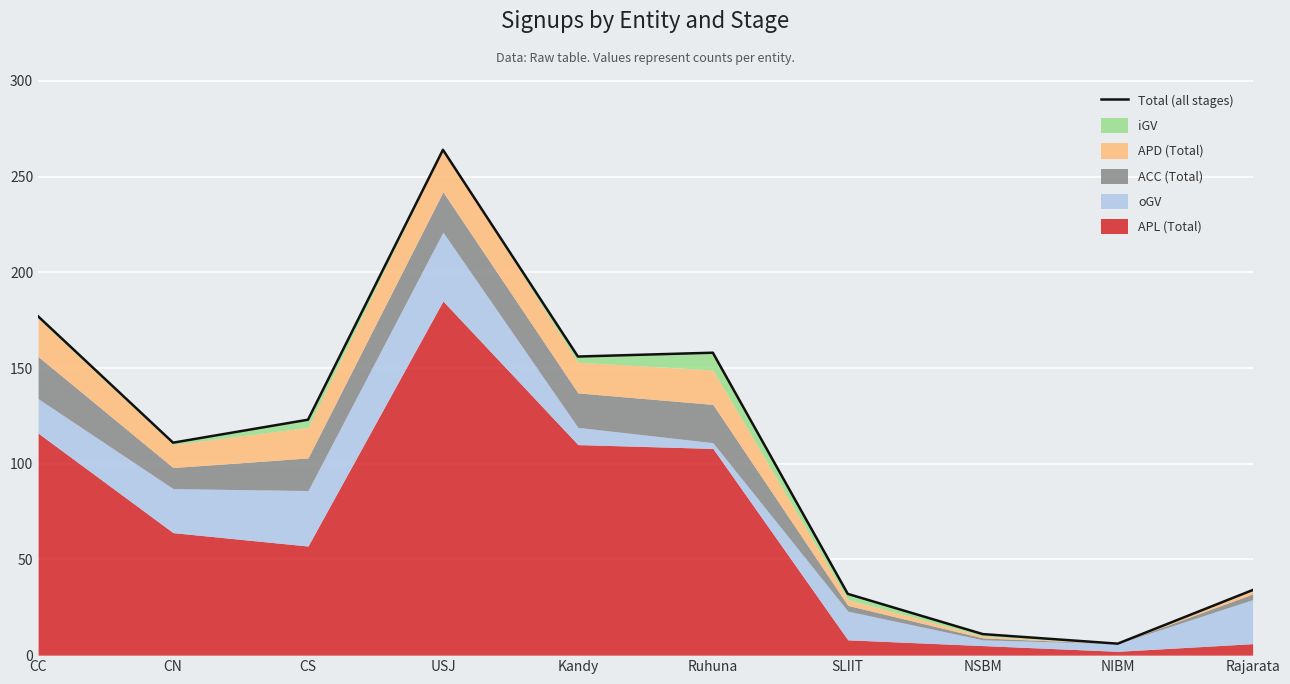

Reading right to left, what are all the values shown in this chart?

Rajarata=34	NIBM=6	NSBM=11	SLIIT=32	Ruhuna=158	Kandy=156	USJ=264	CS=123	CN=111	CC=177